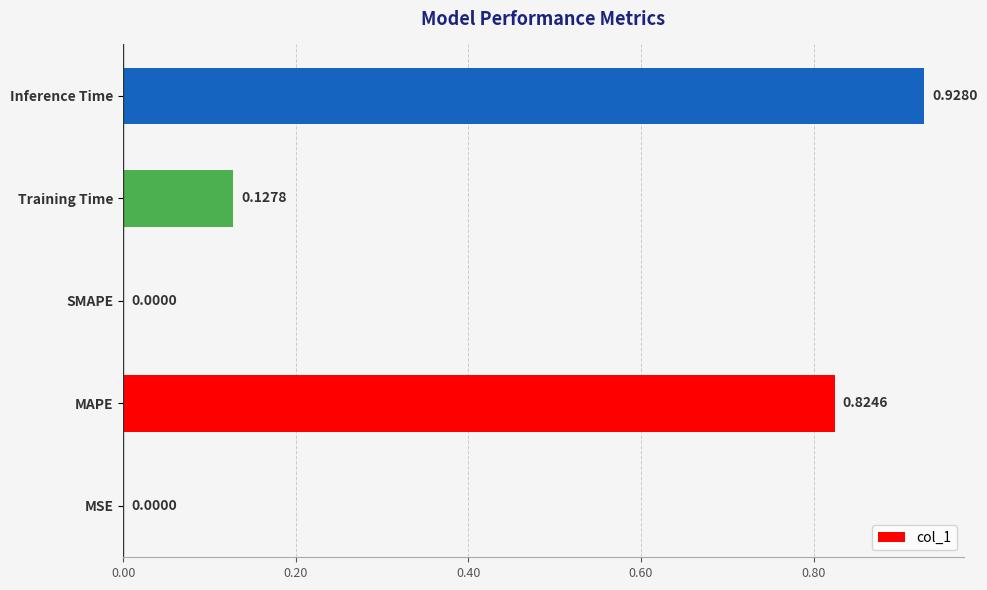

Which label corresponds to the largest value in the chart?

Inference Time